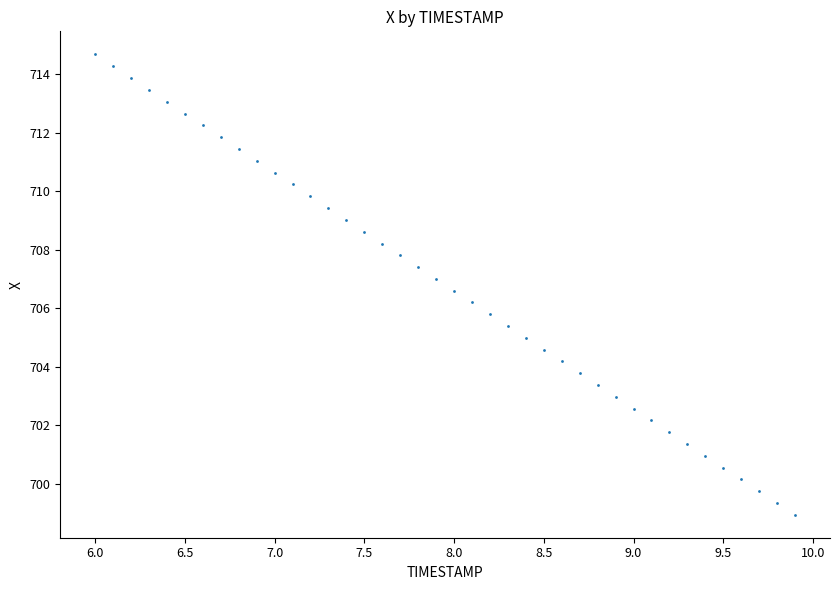

What is the range of X values (max minus min)?

3.9